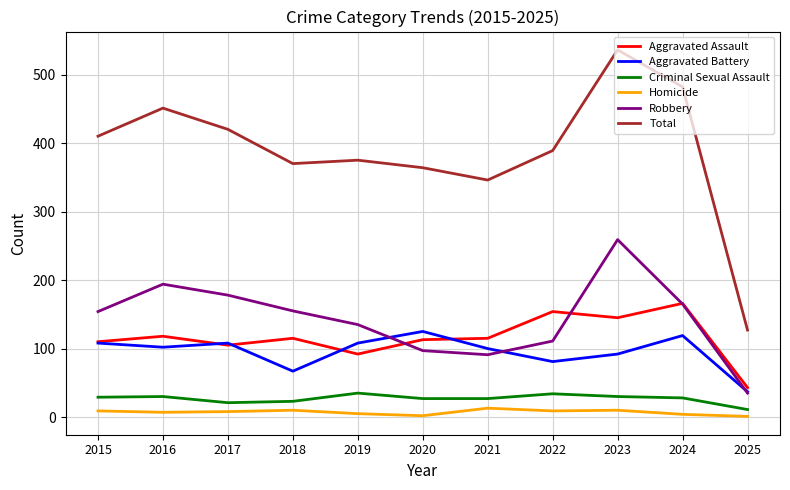

Which series has the largest total across all categories?

Total